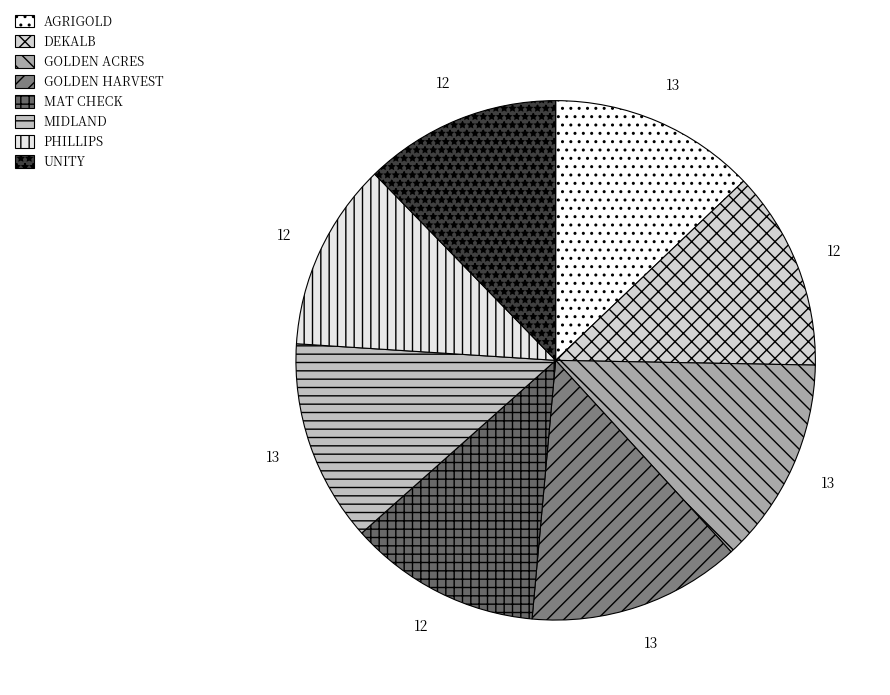

How many segments does this pie chart have?

8